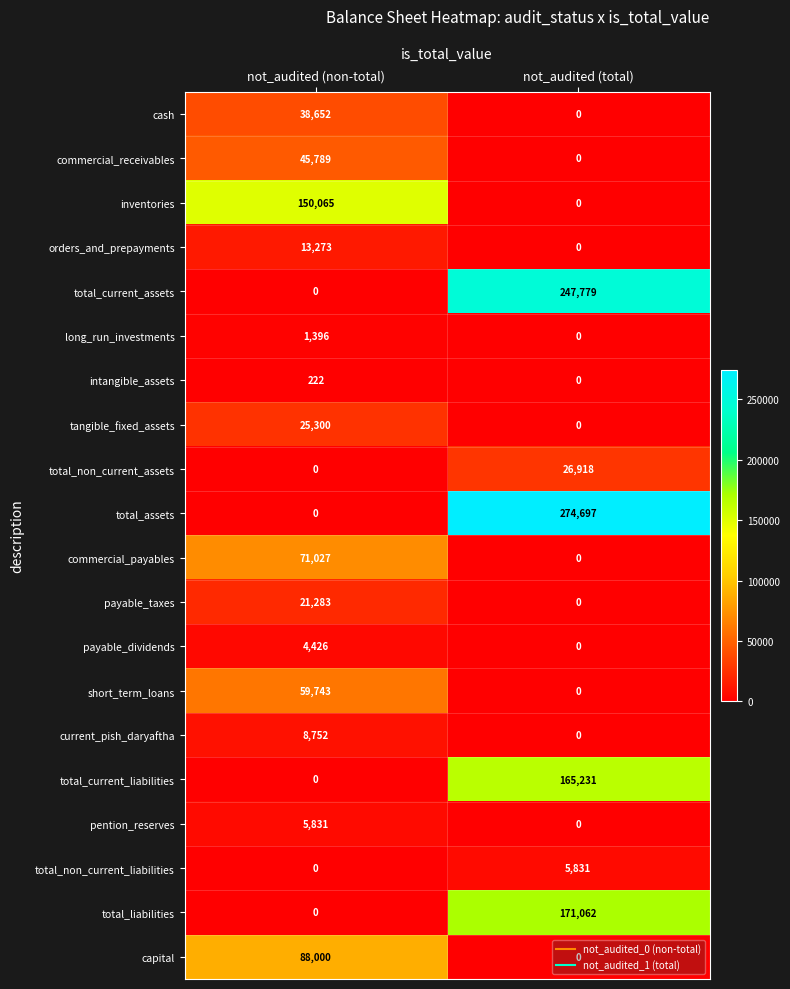

What is the sum of all tangible_fixed_assets values?

25300